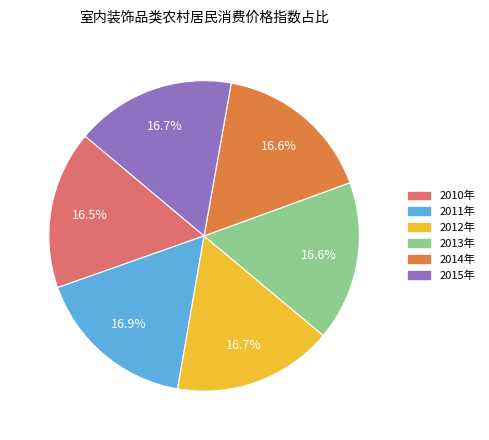

To the nearest percent, what percentage of the pie is 2011年?

17%